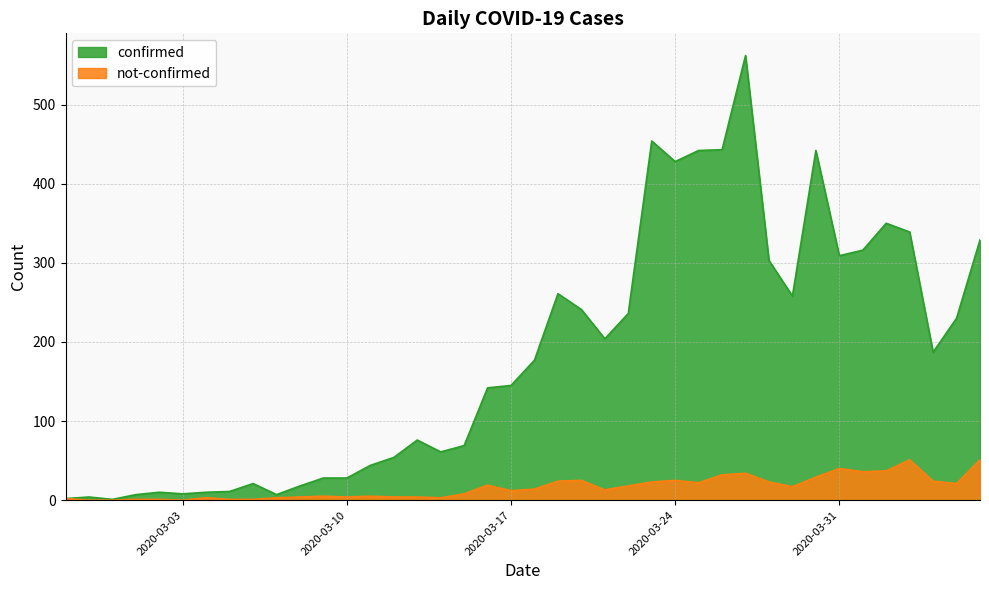

What are all the series names shown in the legend?

confirmed, not-confirmed